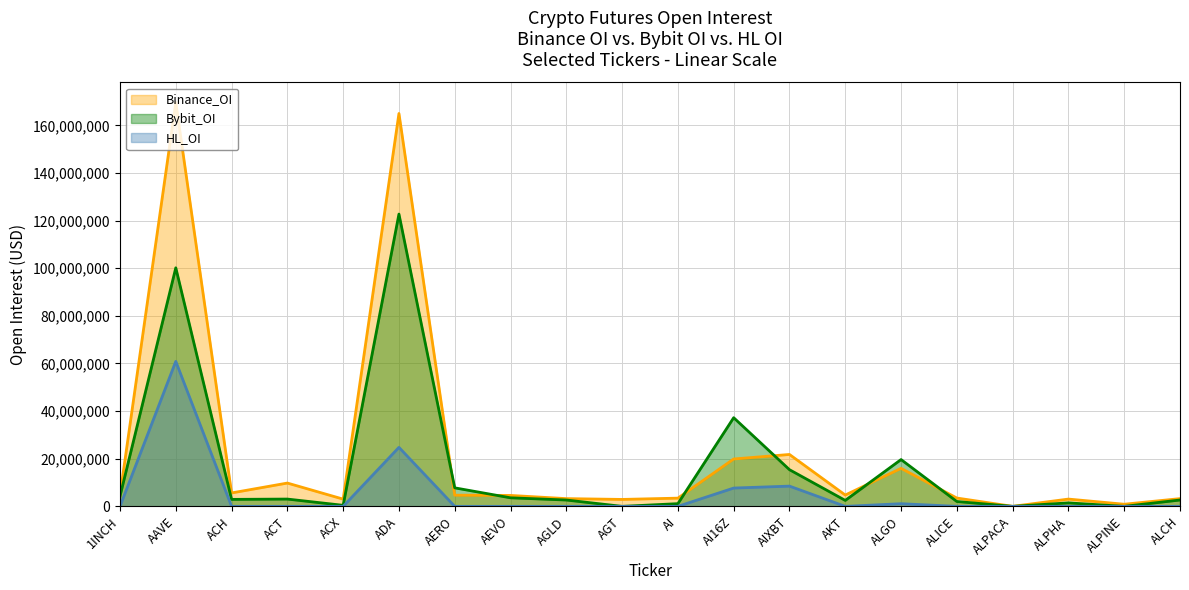

At which label is Binance_OI closest to 84818594?

AIXBT